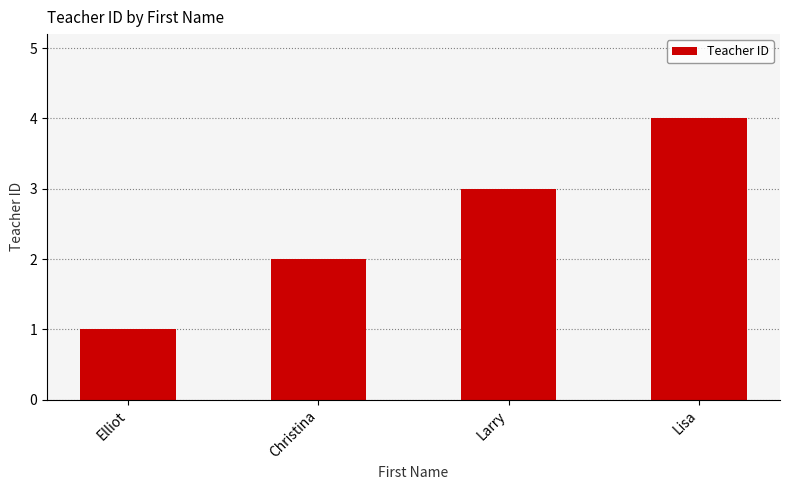

Reading left to right, transcribe all the data shown in this chart.

1	2	3	4